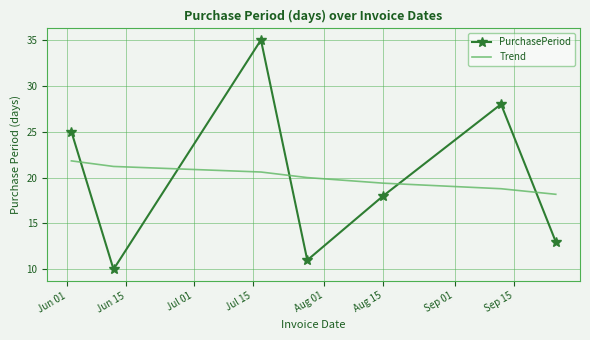

What is the difference between the maximum and minimum values in the PurchasePeriod series?

25.0